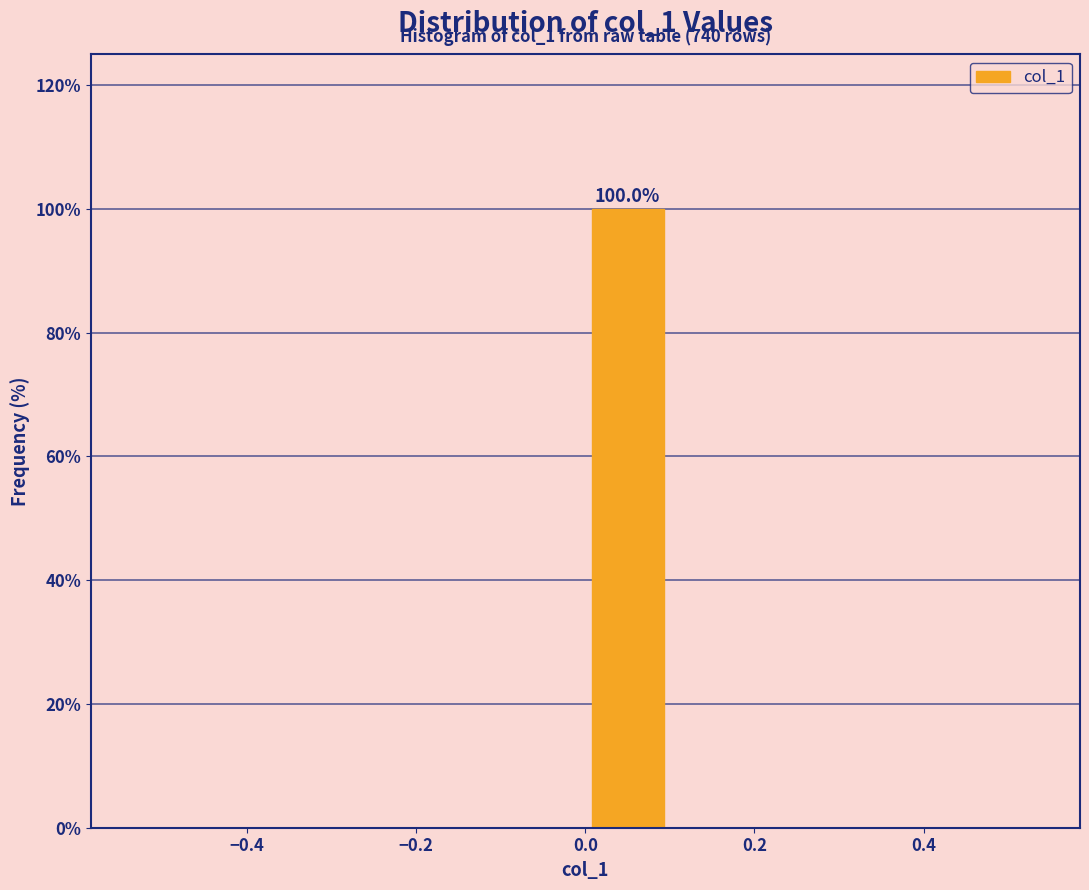

Over which range of the x-axis is the bar tallest?

0.0 to 0.1